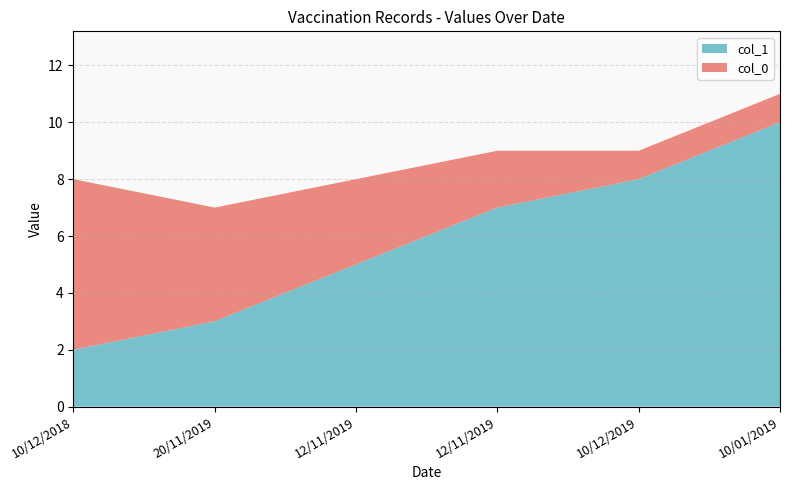

Reading left to right, list all the values displayed in this chart.

col_1: 2	3	5	7	8	10
col_0: 6	4	3	2	1	1